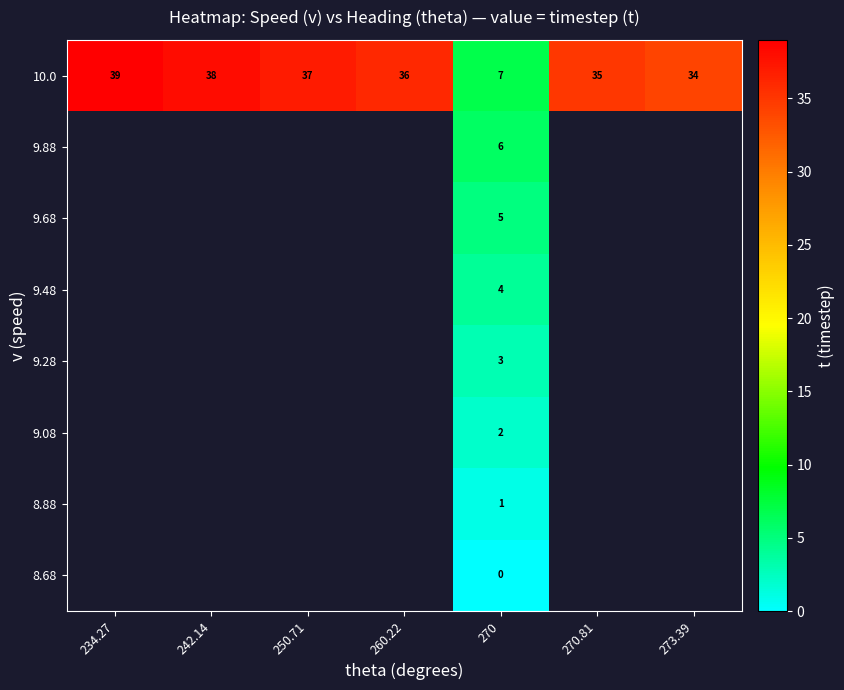

Rank the series at 270 from lowest to highest value.

8.68, 8.88, 9.08, 9.28, 9.48, 9.68, 9.88, 10.0